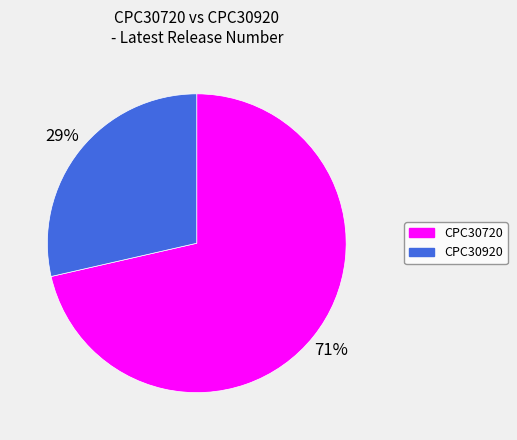

Which slice is the largest?

CPC30720